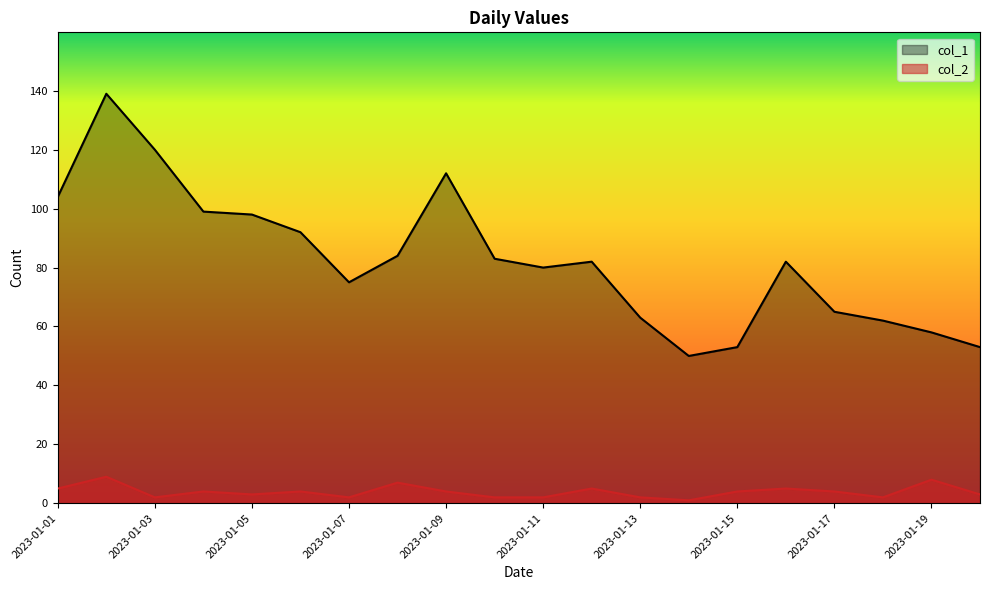

Reading right to left, list all the values displayed in this chart.

col_1: 2023-01-20=53	2023-01-19=58	2023-01-18=62	2023-01-17=65	2023-01-16=82	2023-01-15=53	2023-01-14=50	2023-01-13=63	2023-01-12=82	2023-01-11=80	2023-01-10=83	2023-01-09=112	2023-01-08=84	2023-01-07=75	2023-01-06=92	2023-01-05=98	2023-01-04=99	2023-01-03=120	2023-01-02=139	2023-01-01=104
col_2: 2023-01-20=3	2023-01-19=8	2023-01-18=2	2023-01-17=4	2023-01-16=5	2023-01-15=4	2023-01-14=1	2023-01-13=2	2023-01-12=5	2023-01-11=2	2023-01-10=2	2023-01-09=4	2023-01-08=7	2023-01-07=2	2023-01-06=4	2023-01-05=3	2023-01-04=4	2023-01-03=2	2023-01-02=9	2023-01-01=5